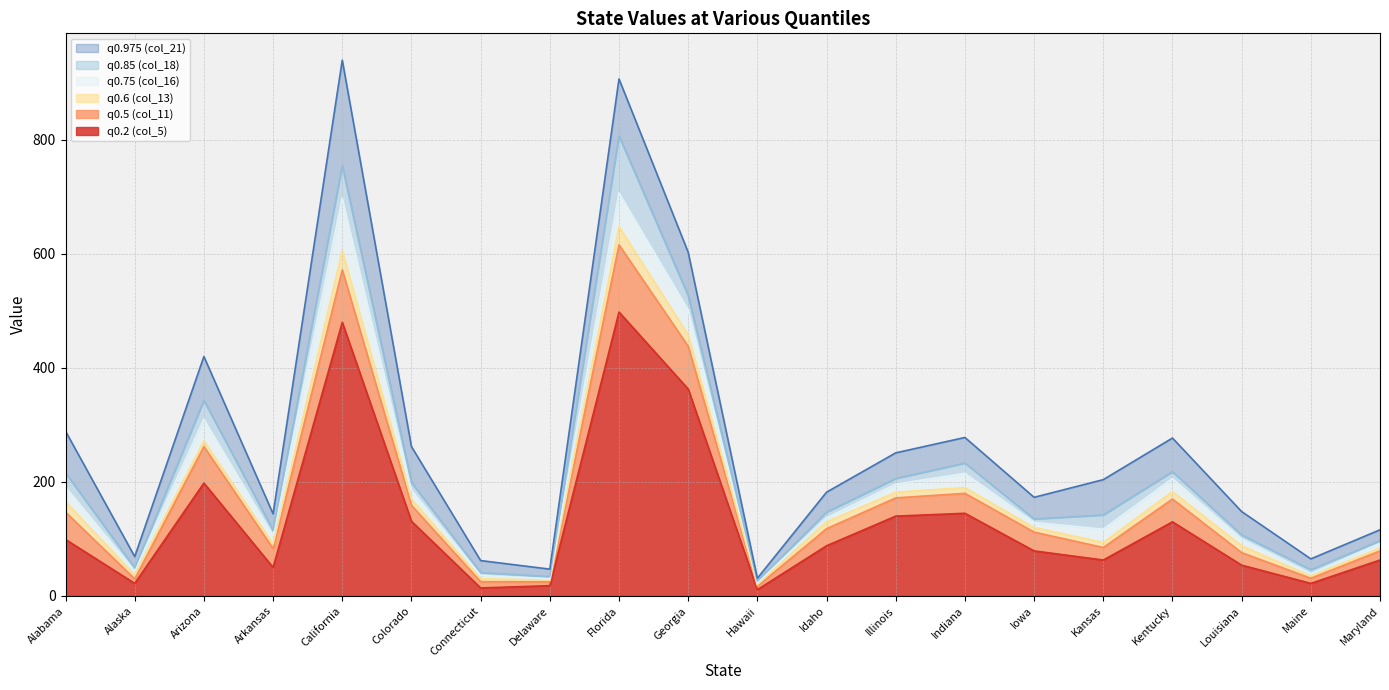

Reading right to left, list all the values displayed in this chart.

q0.2 (col_5): Maryland=63	Maine=22	Louisiana=54	Kentucky=130	Kansas=63	Iowa=79	Indiana=145	Illinois=140	Idaho=88	Hawaii=11	Georgia=363	Florida=498	Delaware=18	Connecticut=14	Colorado=131	California=480	Arkansas=50	Arizona=198	Alaska=22	Alabama=99
q0.5 (col_11): Maryland=79	Maine=31	Louisiana=76	Kentucky=170	Kansas=85	Iowa=112	Indiana=180	Illinois=172	Idaho=118	Hawaii=17	Georgia=438	Florida=616	Delaware=25	Connecticut=25	Colorado=159	California=572	Arkansas=83	Arizona=262	Alaska=30	Alabama=147
q0.6 (col_13): Maryland=84	Maine=35	Louisiana=88	Kentucky=183	Kansas=94	Iowa=120	Indiana=190	Illinois=182	Idaho=130	Hawaii=20	Georgia=458	Florida=648	Delaware=28	Connecticut=30	Colorado=170	California=606	Arkansas=91	Arizona=272	Alaska=37	Alabama=165
q0.75 (col_16): Maryland=92	Maine=39	Louisiana=100	Kentucky=206	Kansas=117	Iowa=129	Indiana=215	Illinois=196	Idaho=137	Hawaii=23	Georgia=502	Florida=707	Delaware=30	Connecticut=36	Colorado=186	California=698	Arkansas=106	Arizona=310	Alaska=44	Alabama=191
q0.85 (col_18): Maryland=97	Maine=46	Louisiana=107	Kentucky=218	Kansas=142	Iowa=135	Indiana=233	Illinois=206	Idaho=147	Hawaii=26	Georgia=527	Florida=807	Delaware=34	Connecticut=41	Colorado=199	California=755	Arkansas=115	Arizona=343	Alaska=49	Alabama=216
q0.975 (col_21): Maryland=116	Maine=65	Louisiana=148	Kentucky=277	Kansas=204	Iowa=173	Indiana=278	Illinois=251	Idaho=182	Hawaii=31	Georgia=603	Florida=907	Delaware=47	Connecticut=62	Colorado=262	California=940	Arkansas=144	Arizona=420	Alaska=69	Alabama=289